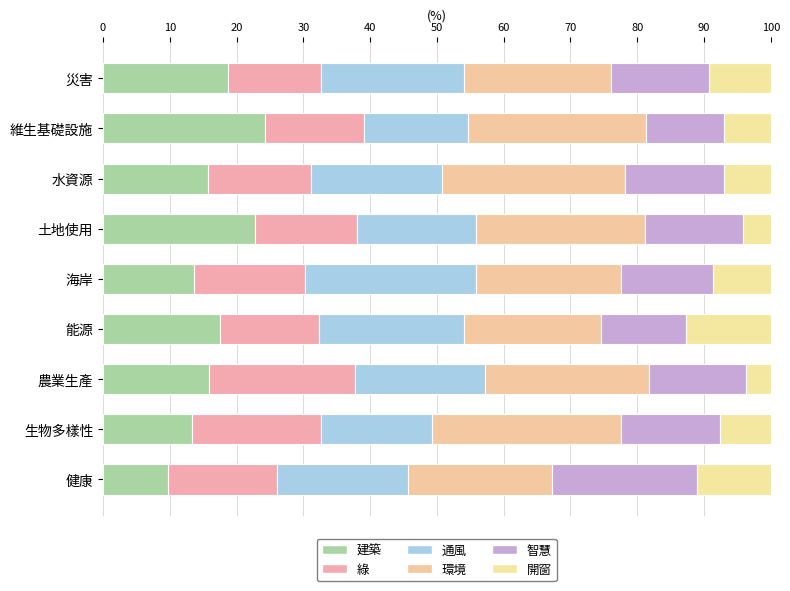

How many series are shown in this chart?

6